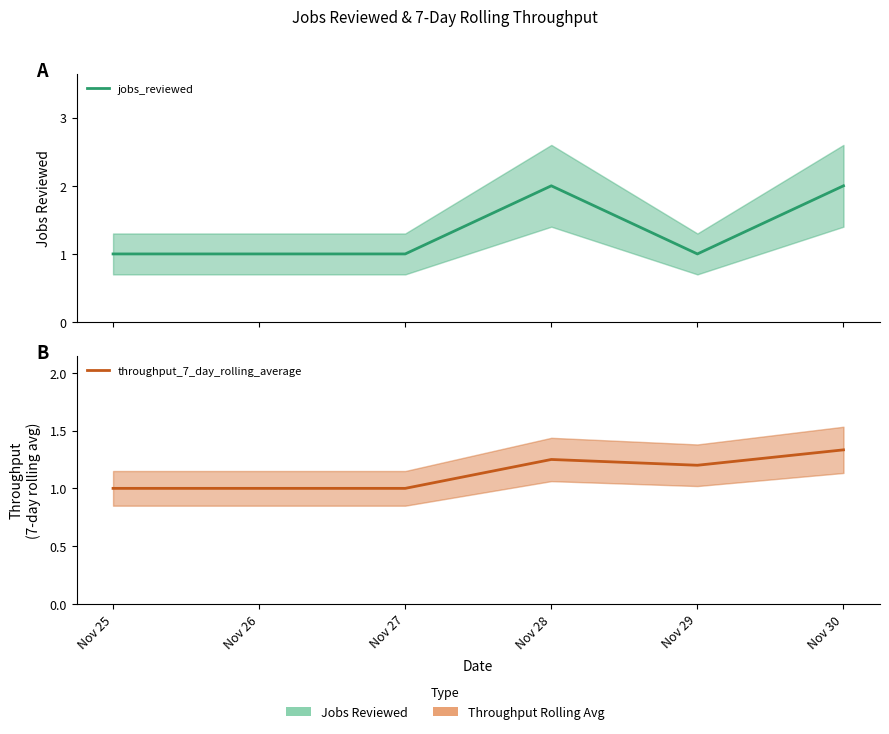

Which series has the largest range (max minus min)?

jobs_reviewed